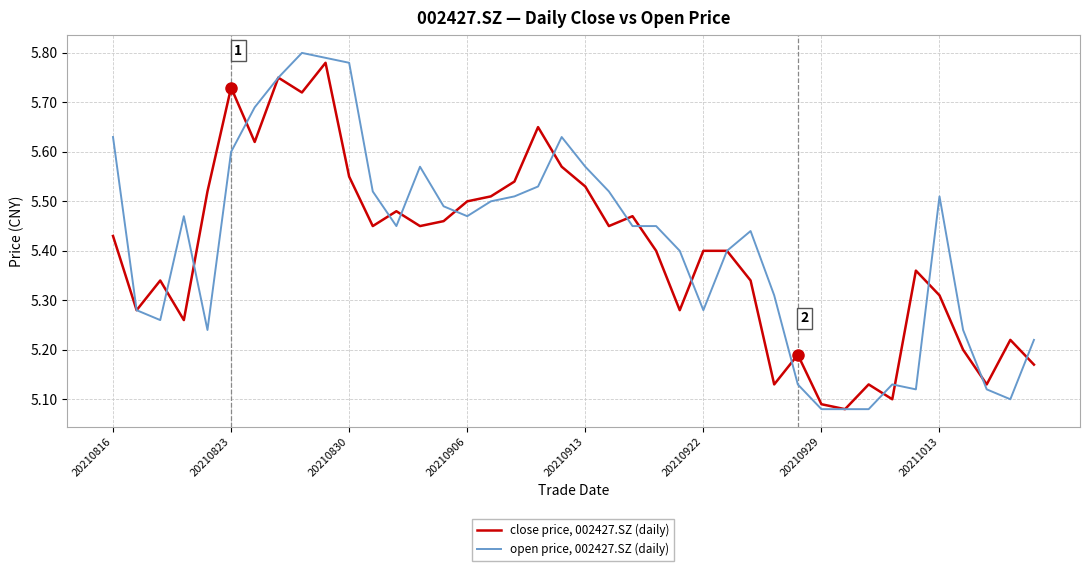

What is the difference between the second highest and second lowest values in the close price, 002427.SZ (daily) series?

0.7